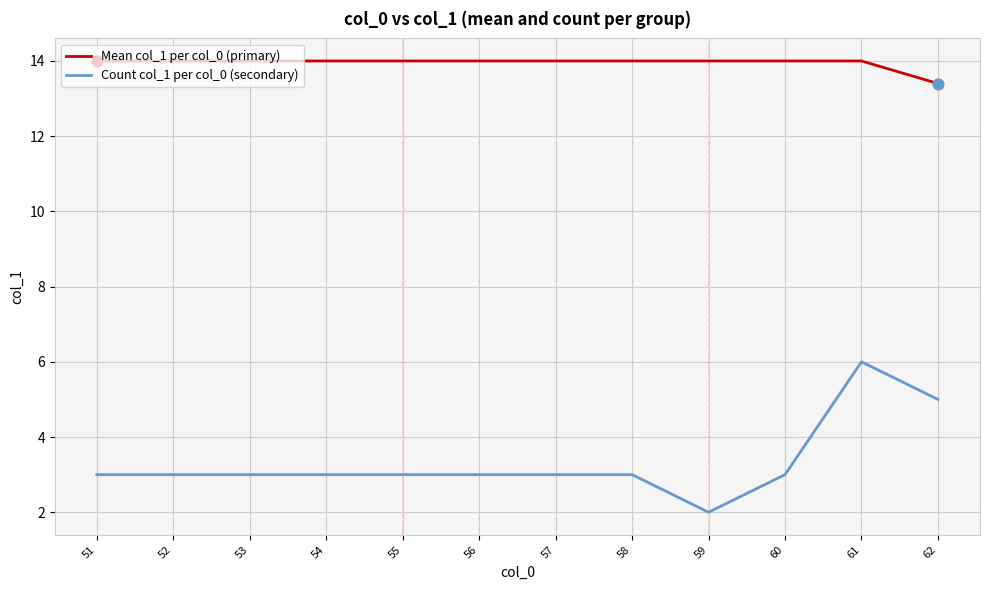

What is the spread (max minus min) of values at 51?

11.0